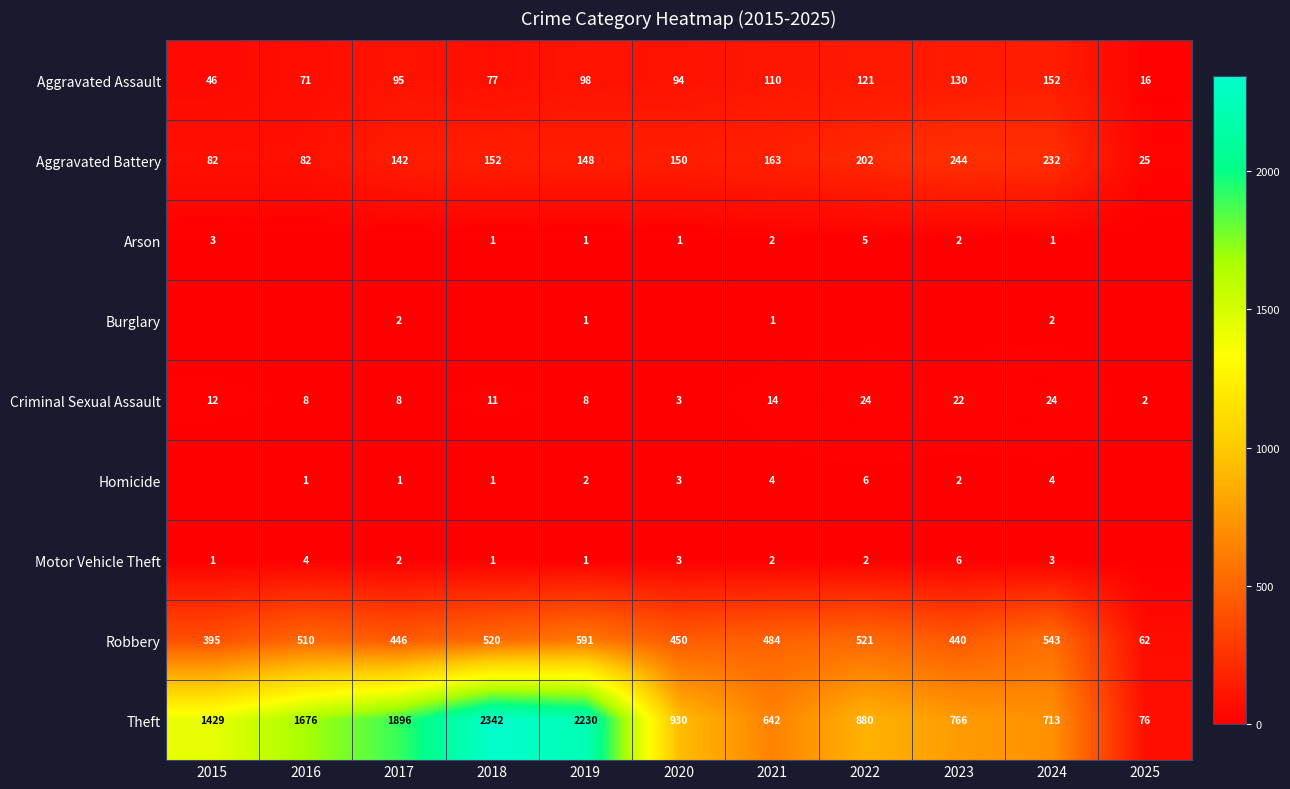

Where does the Theft series first go above 930?

2015